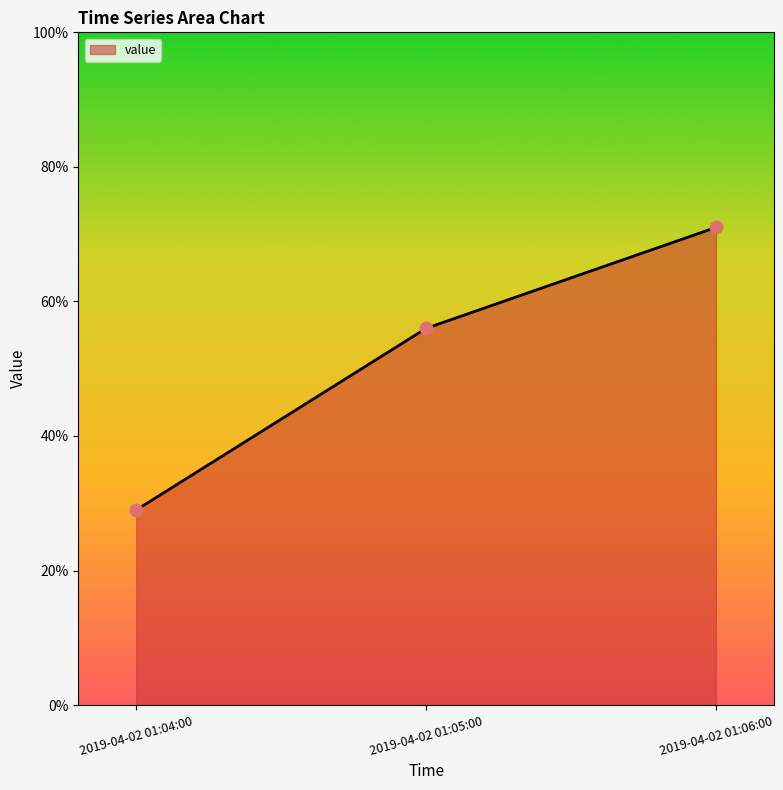

What is the ratio of the value at 2019-04-02 01:06:00 to the value at 2019-04-02 01:05:00?

1.3